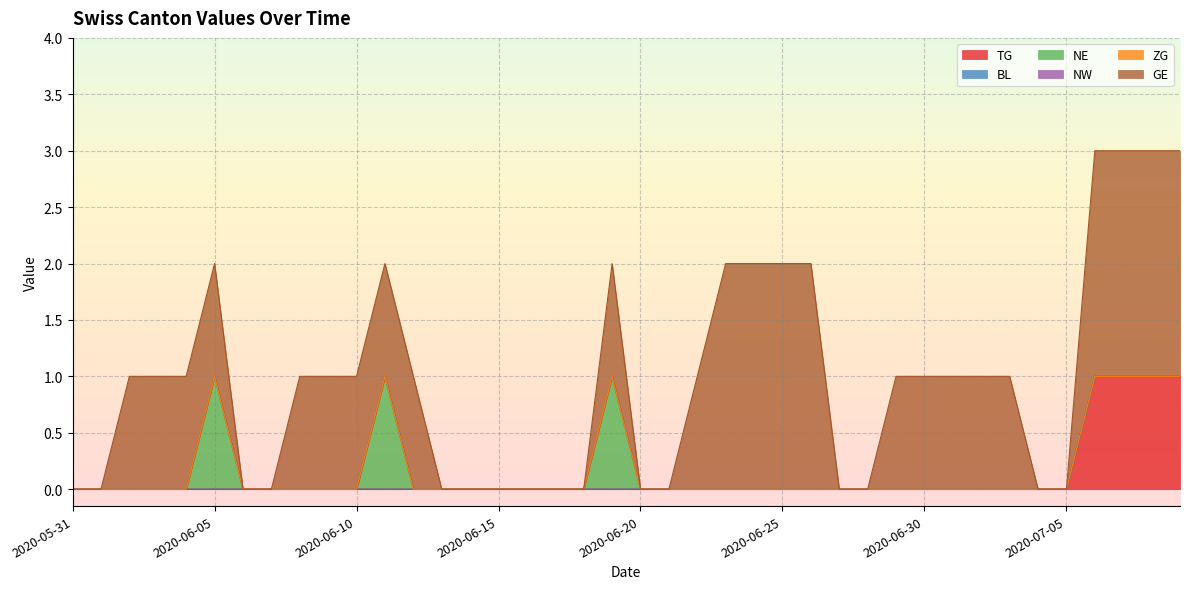

How many categories are shown in the chart?

40